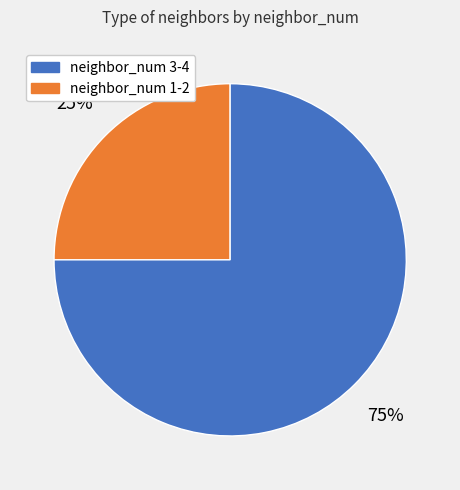

To the nearest percent, what is the difference between the largest and smallest slice percentages?

50%